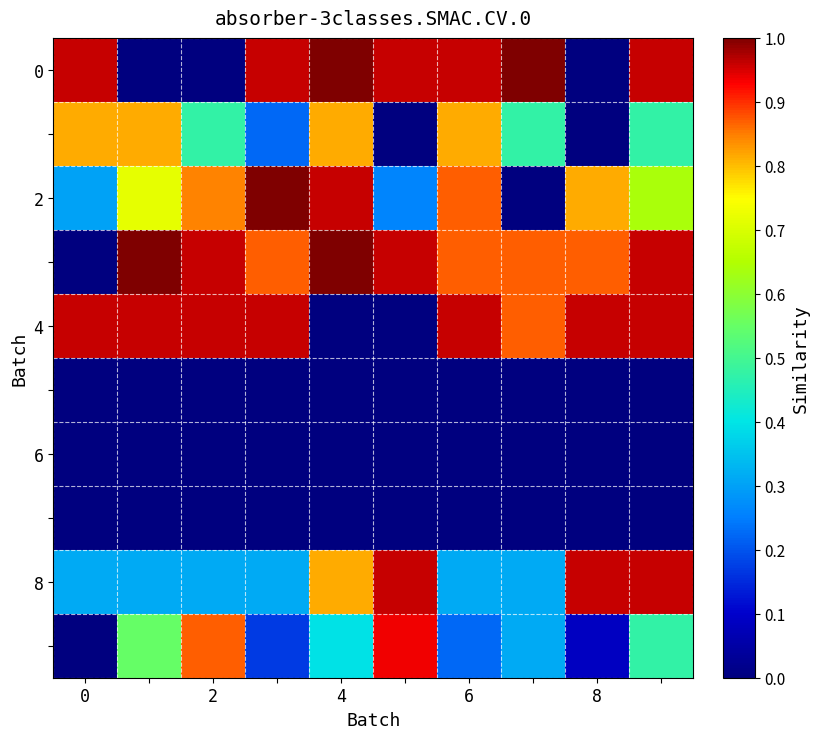

At which category is the sum across all series the highest?

9